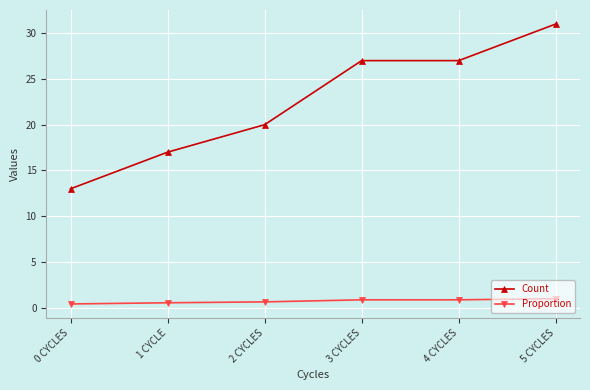

Is the value of Proportion at 0 CYCLES greater than the value of Count at 1 CYCLE?

No